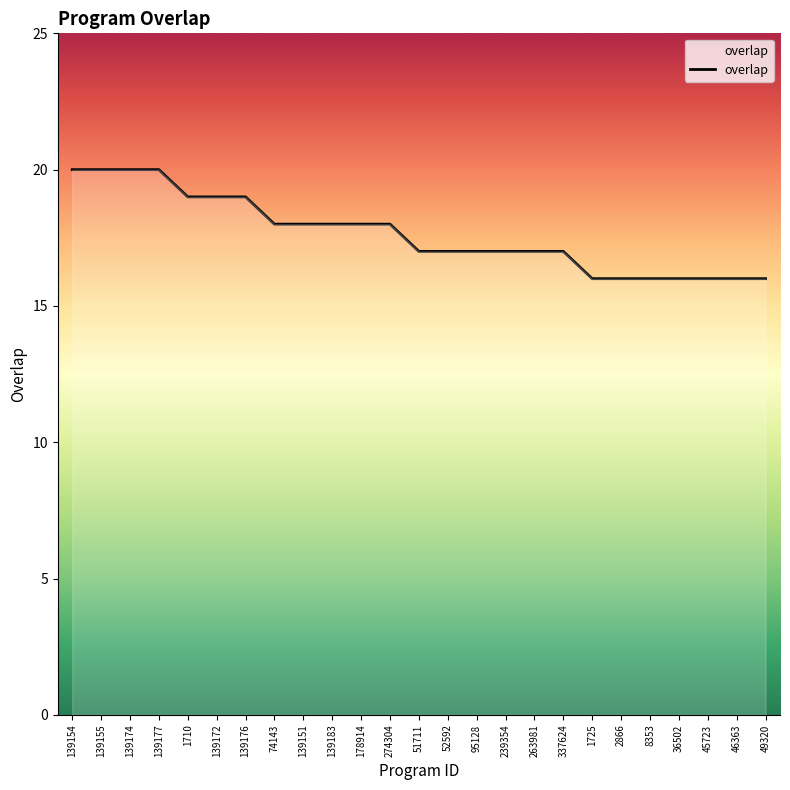

How many lines are shown in the chart?

1